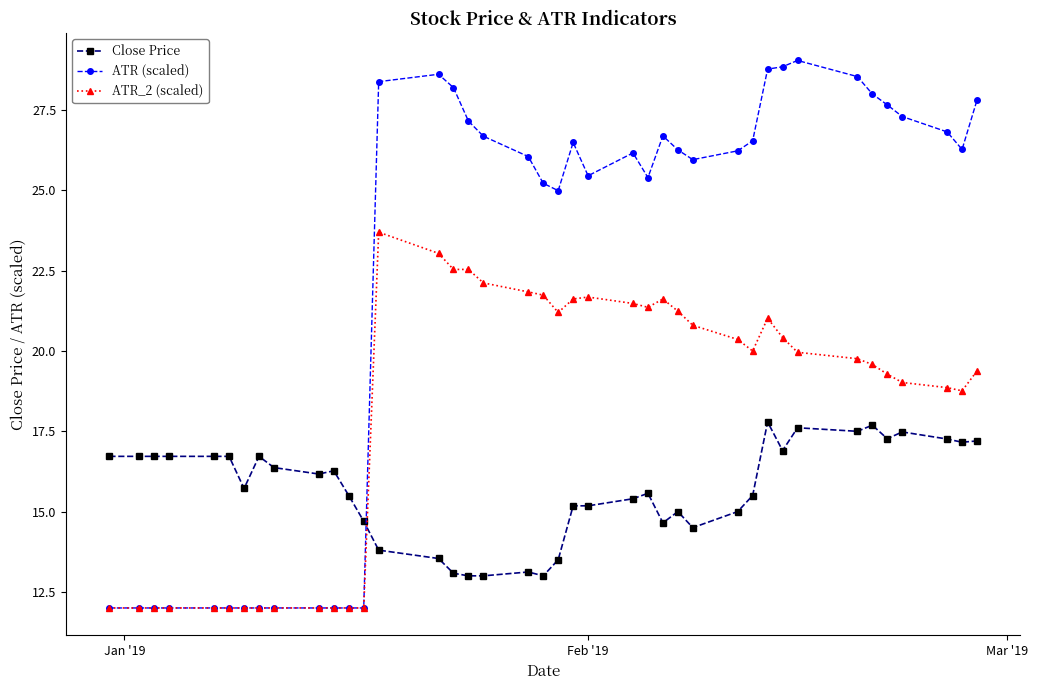

Which series has the widest spread of values?

ATR (scaled)